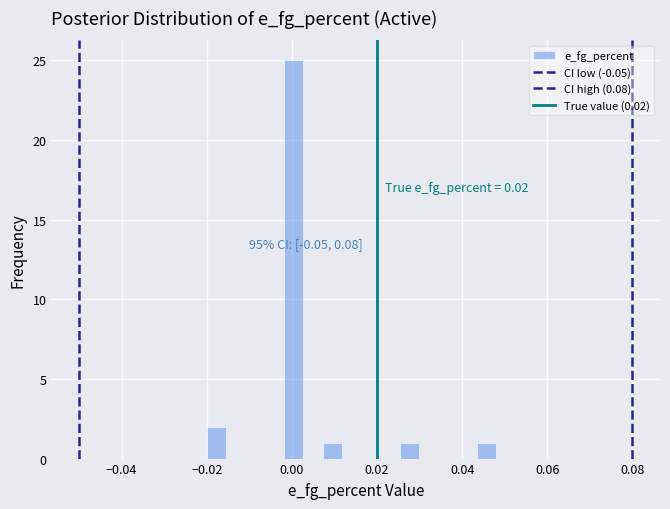

Around what value on the x-axis is the tallest bar? Give the approximate position of its centre, as read against the axis.

0.000